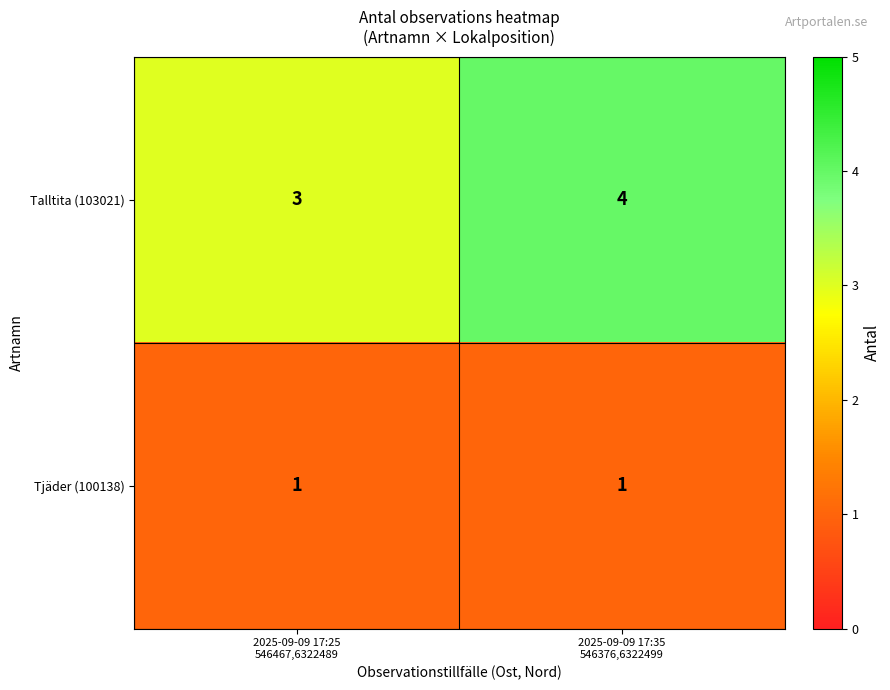

What is the greatest value displayed?

4